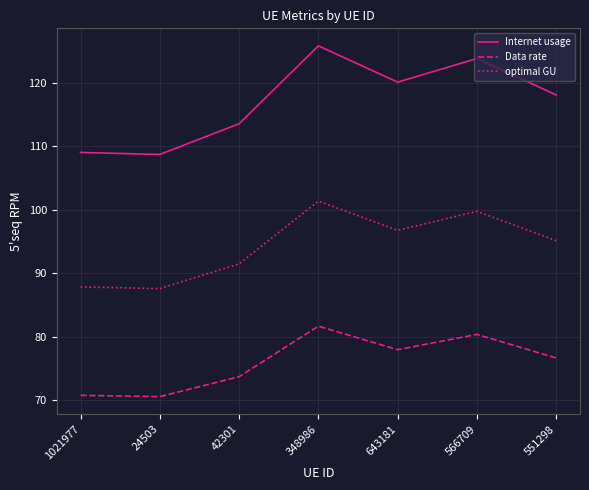

Is the value of optimal GU at 348986 greater than the value of Internet usage at 42301?

No